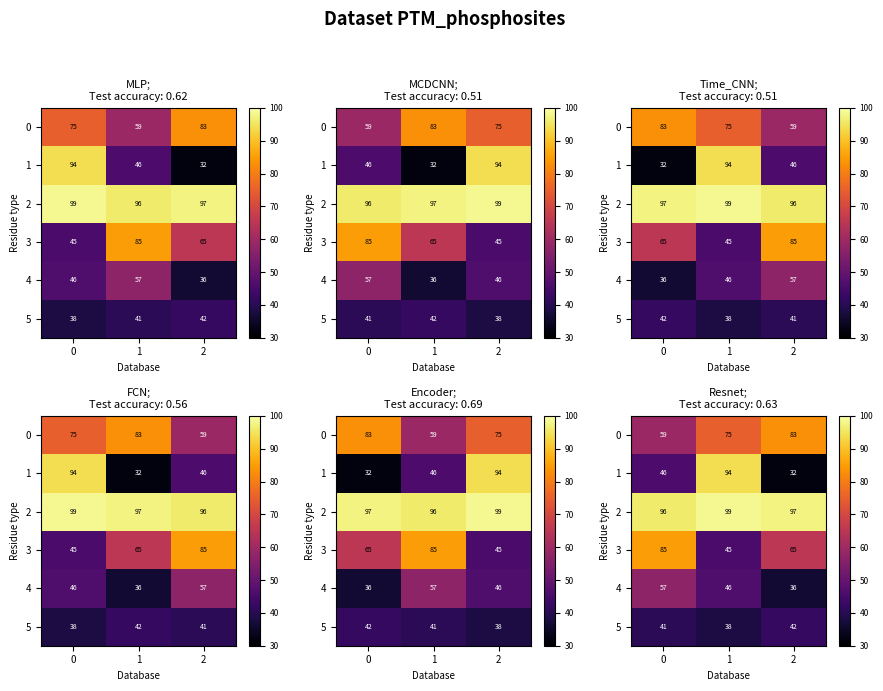

Which label corresponds to the smallest value in the chart?

2